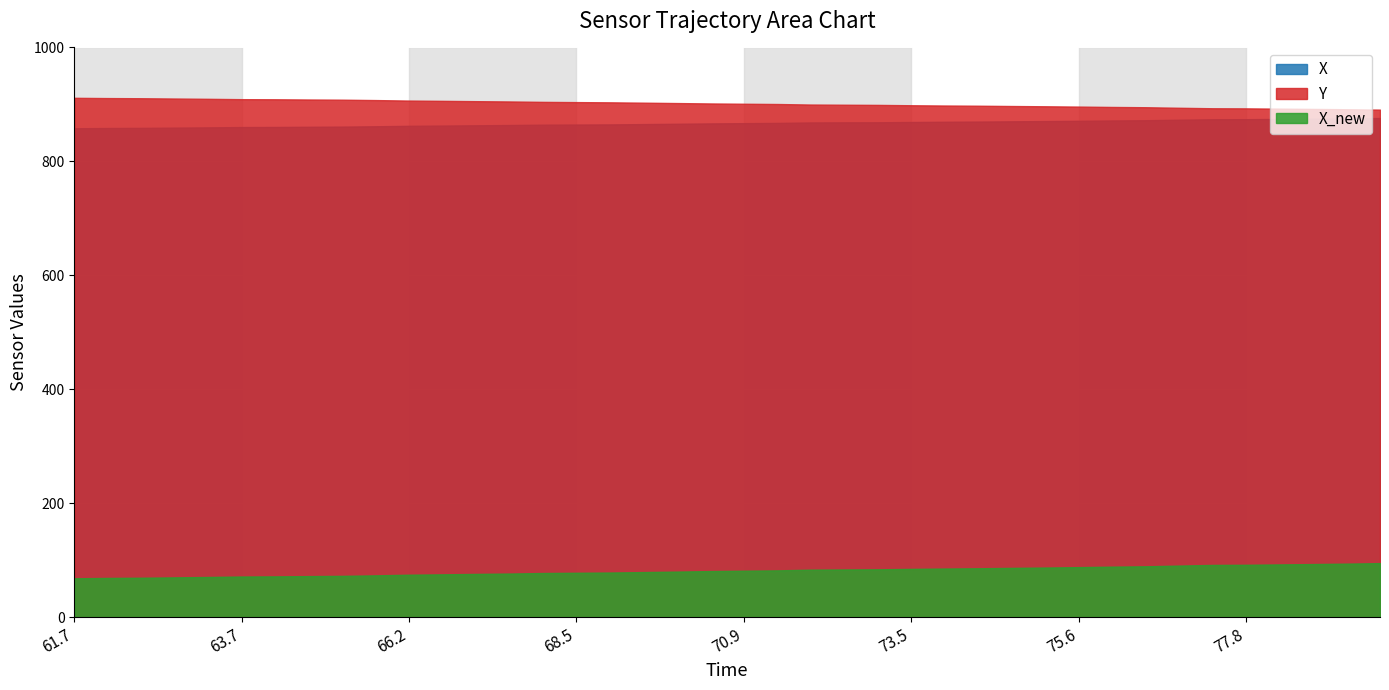

True or false: time has more than 2 interior local peaks.

False